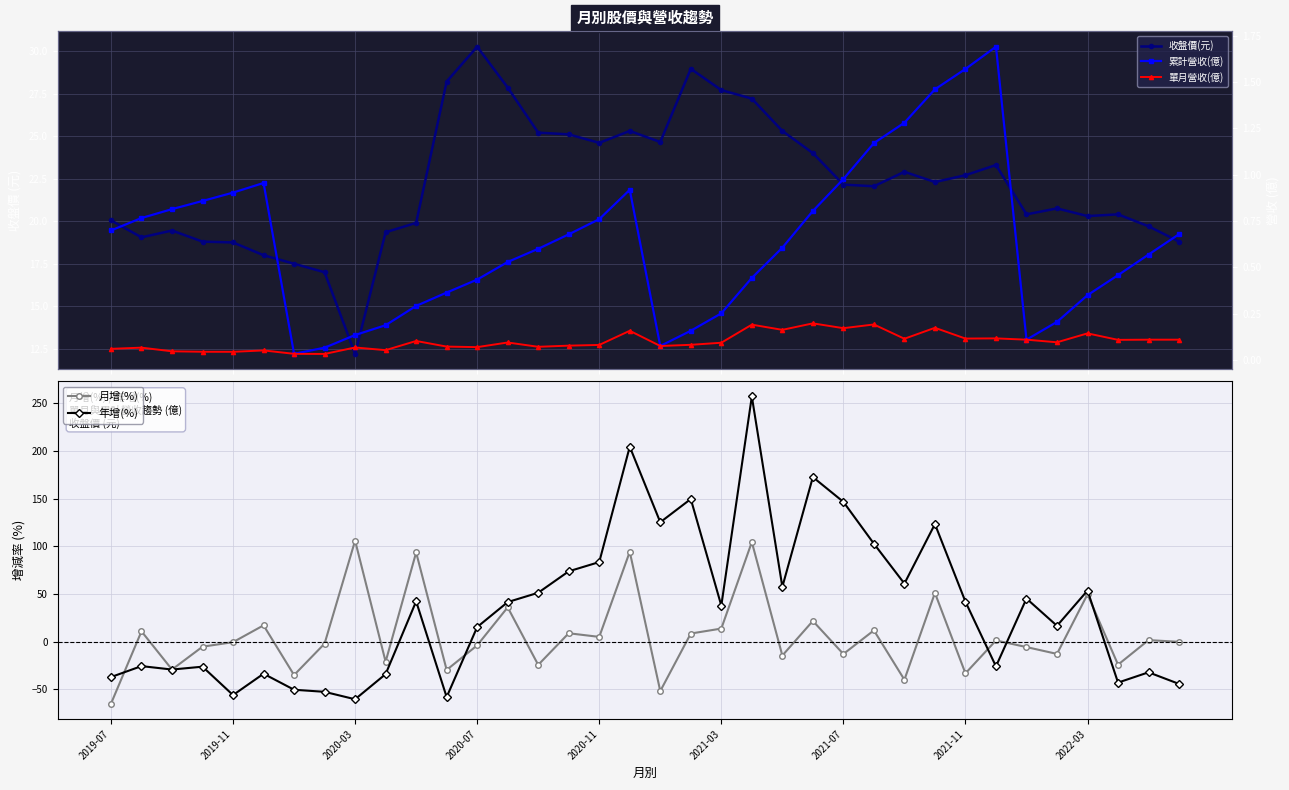

How many negative values does the 年增(%) series have?

15